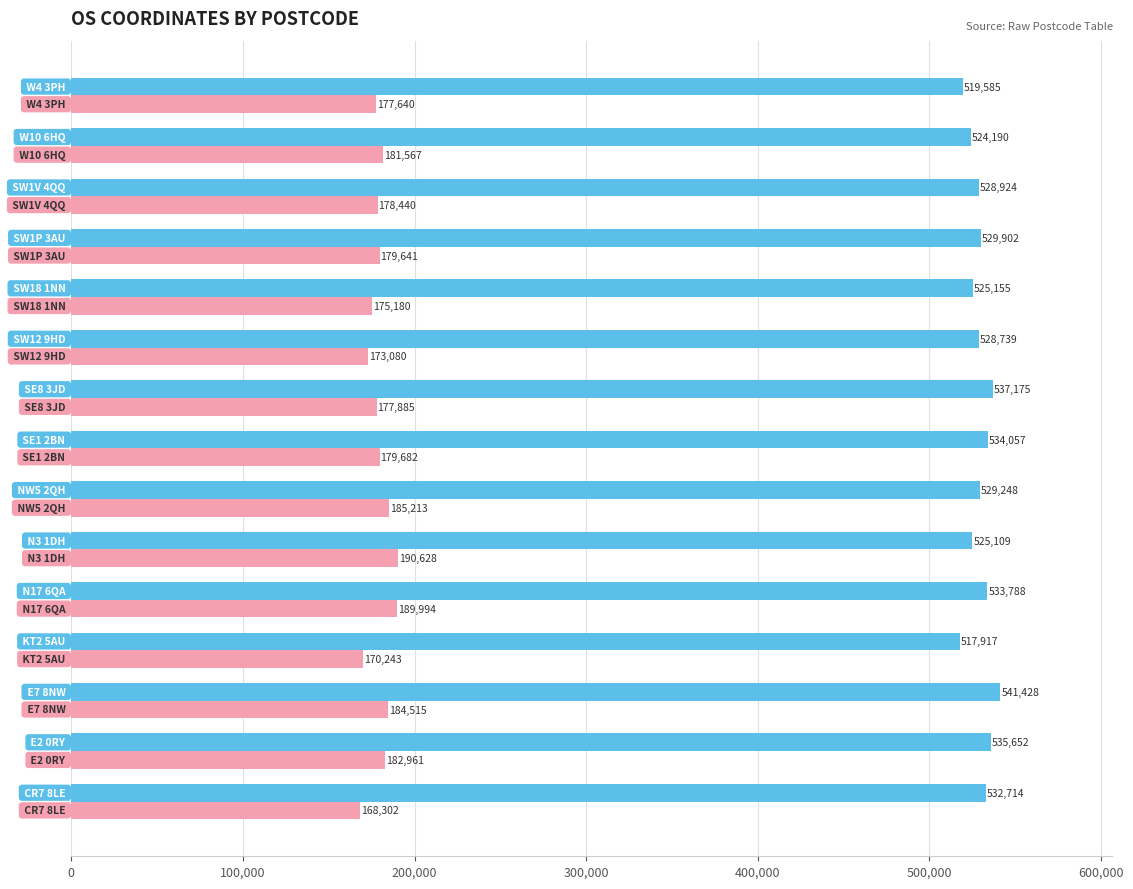

What is the smallest value displayed?

168302